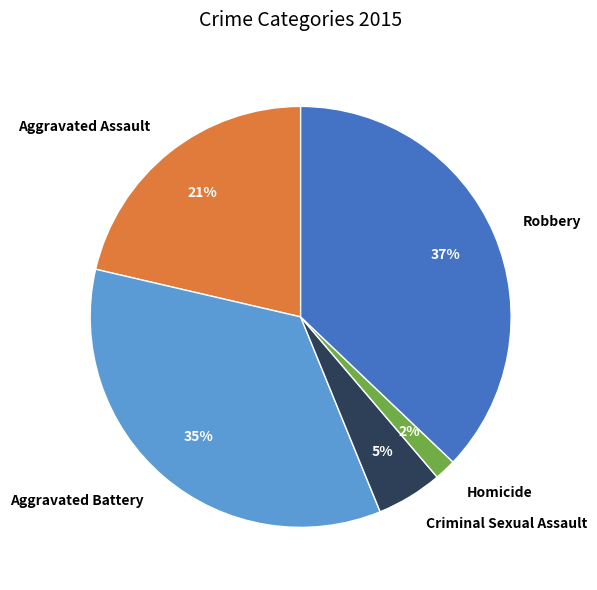

Is the sum of Criminal Sexual Assault and Robbery greater than half?

No